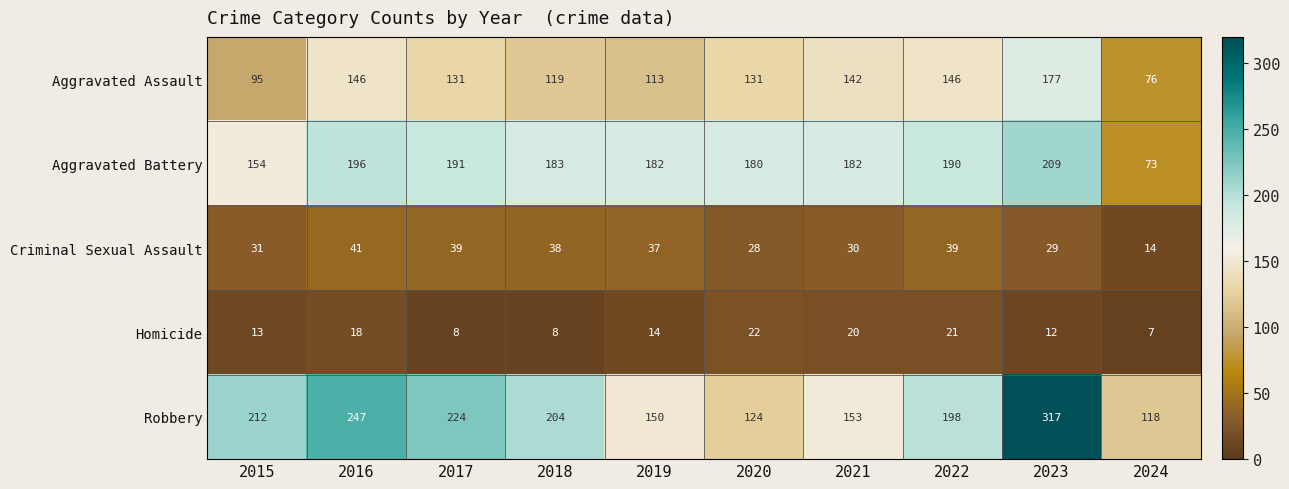

At which category does the chart reach its peak across all series?

2023